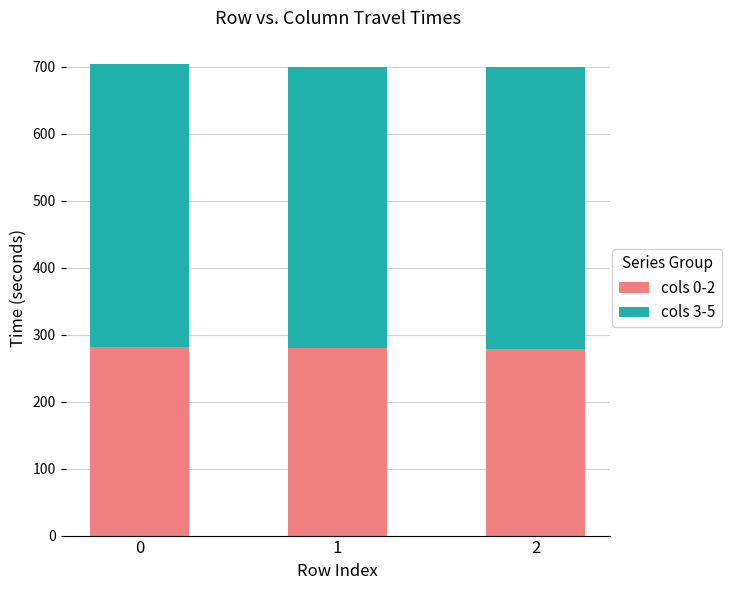

How many bars are there in total?

3